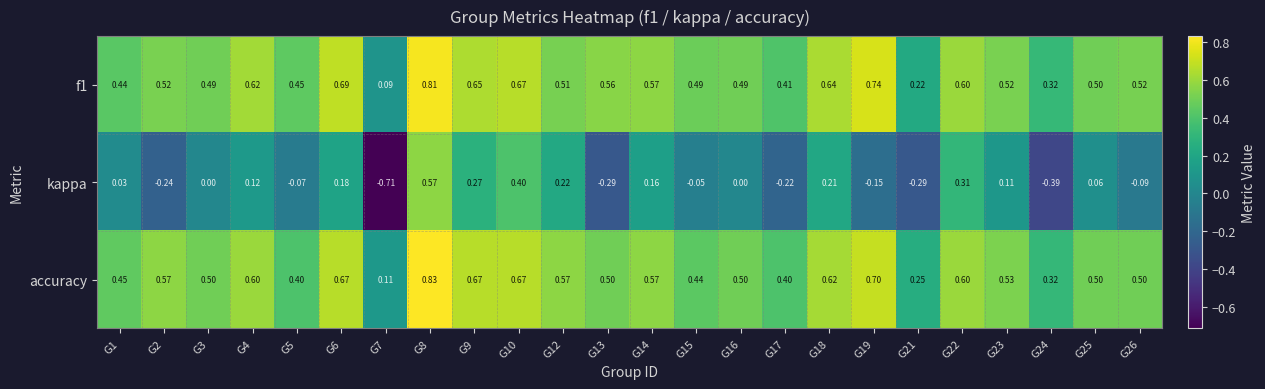

Count the number of data series in this chart.

3